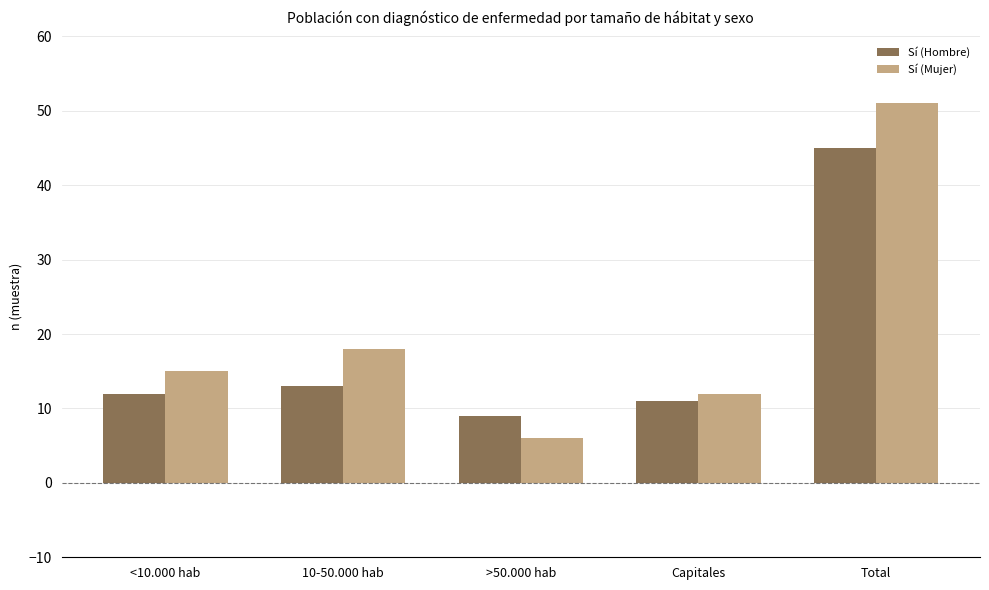

The Sí (Mujer) series shows 17 at Total. True or false?

False